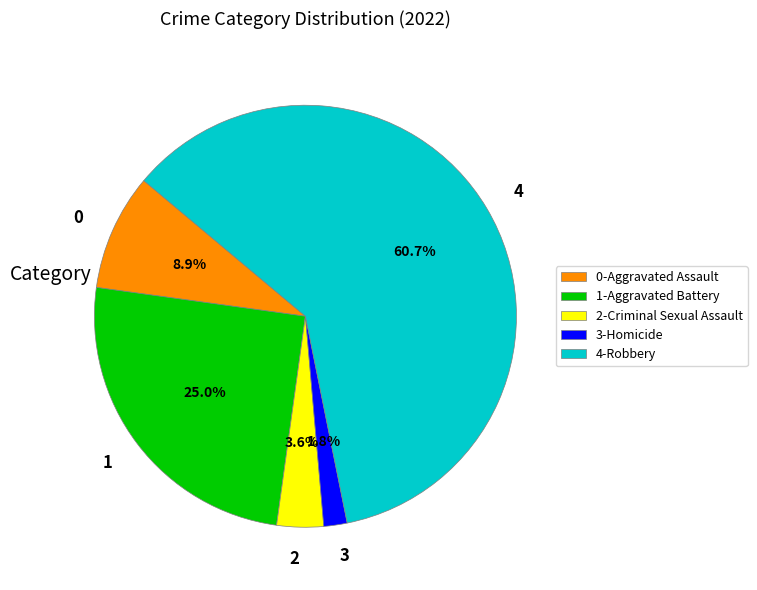

Is the sum of 0-Aggravated Assault and 1-Aggravated Battery greater than half?

No